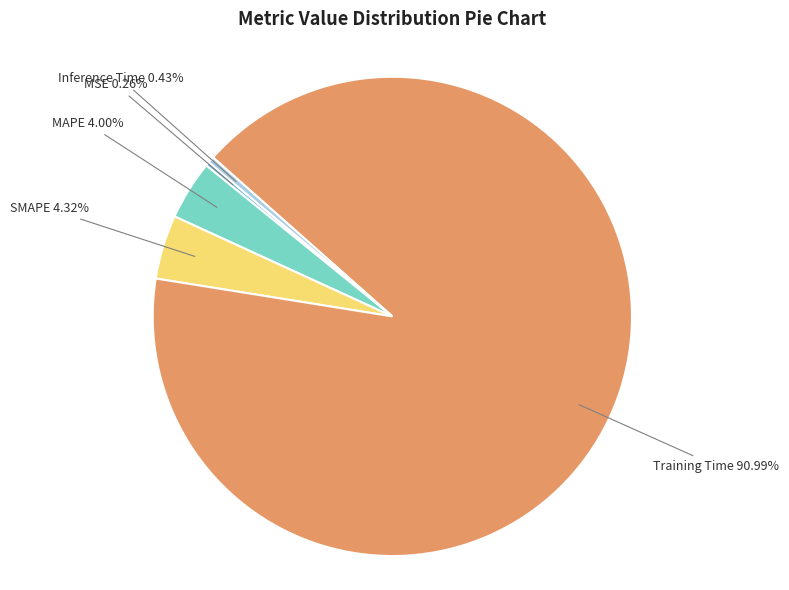

Combined, do Inference Time and MAPE account for over 50%?

No